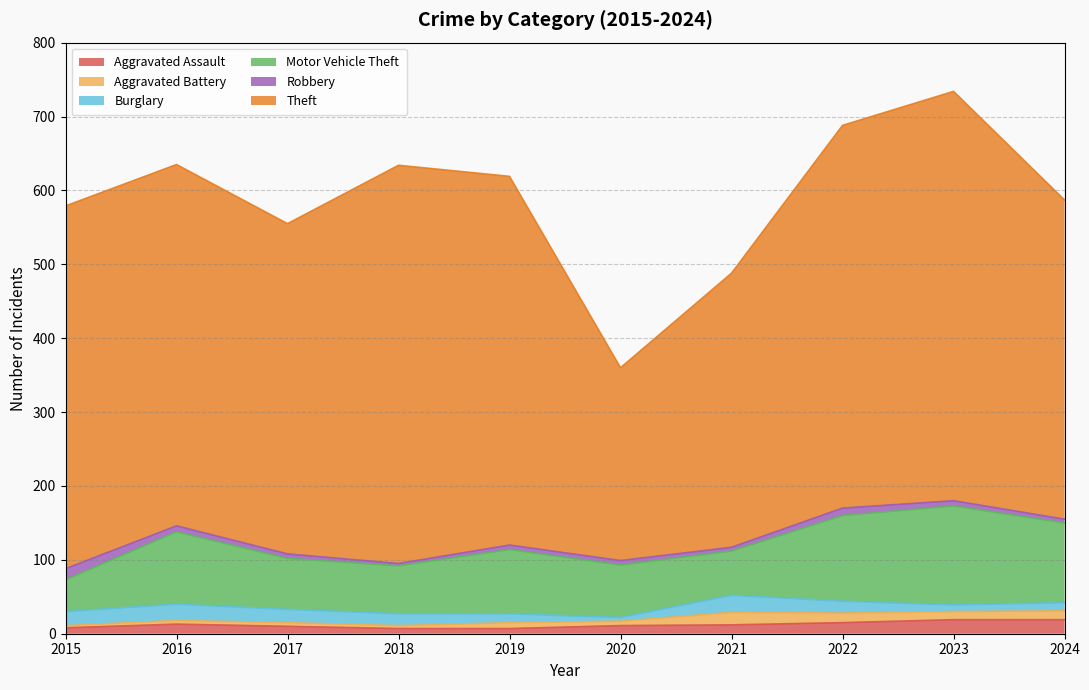

What is the lowest value of the Theft series?

261